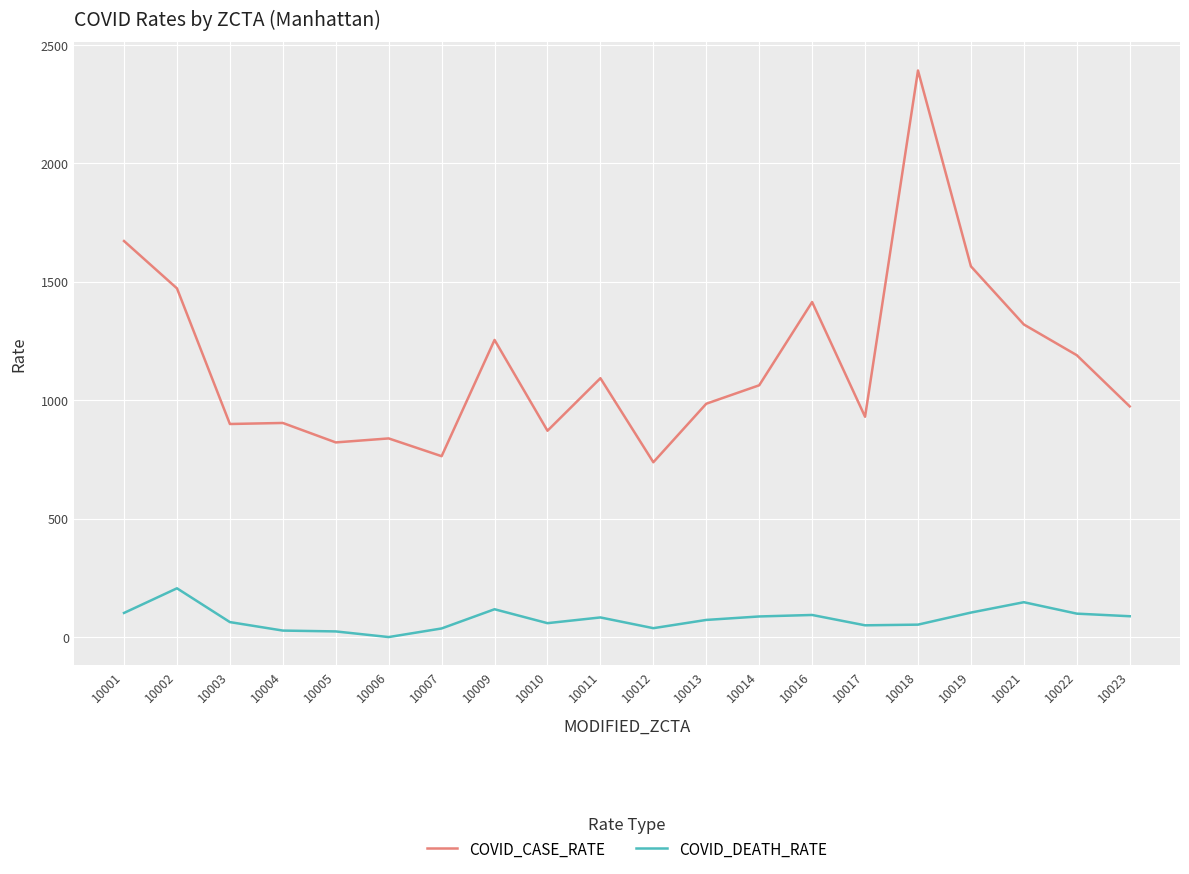

What is the maximum value shown in the chart?

2392.1